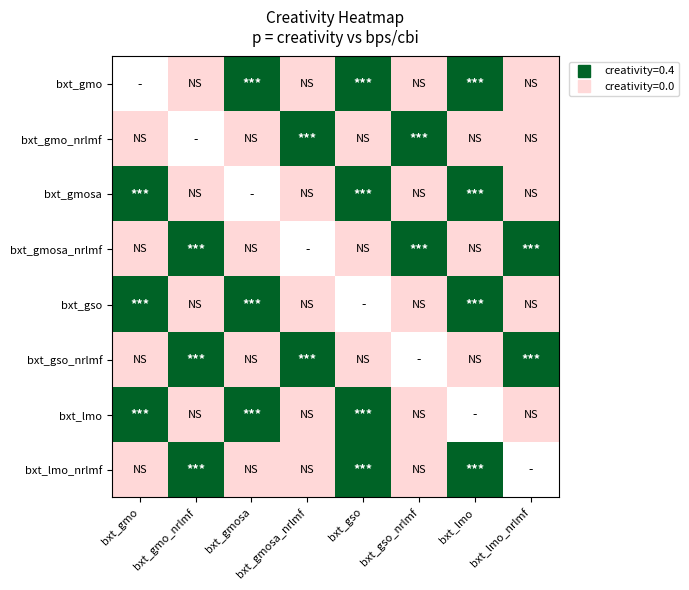

Rank the series by their maximum value, from lowest to highest.

bxt_gmo, bxt_gmo_nrlmf, bxt_gmosa, bxt_gmosa_nrlmf, bxt_gso, bxt_gso_nrlmf, bxt_lmo, bxt_lmo_nrlmf